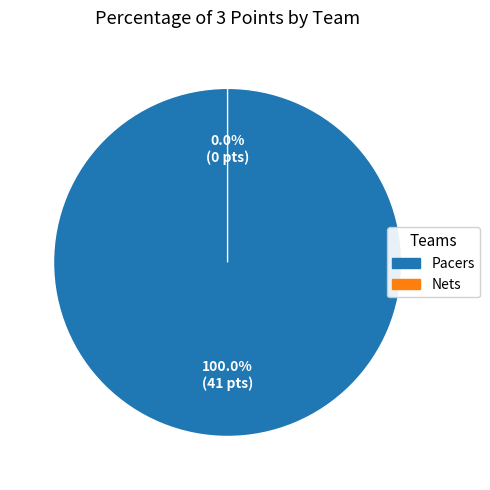

To the nearest percent, what is the combined percentage of Pacers and Nets?

100%